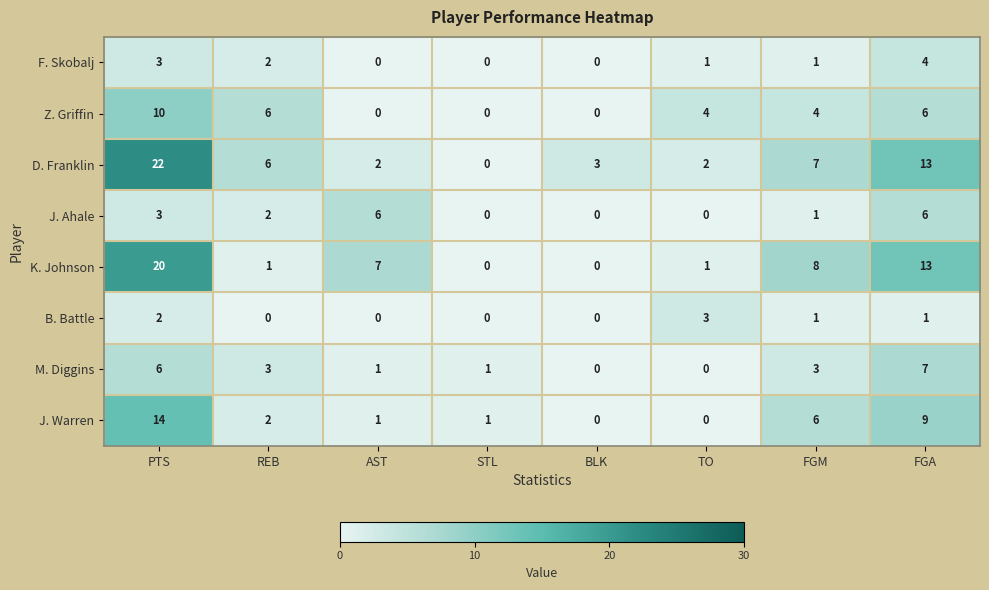

Count the number of data series in this chart.

8